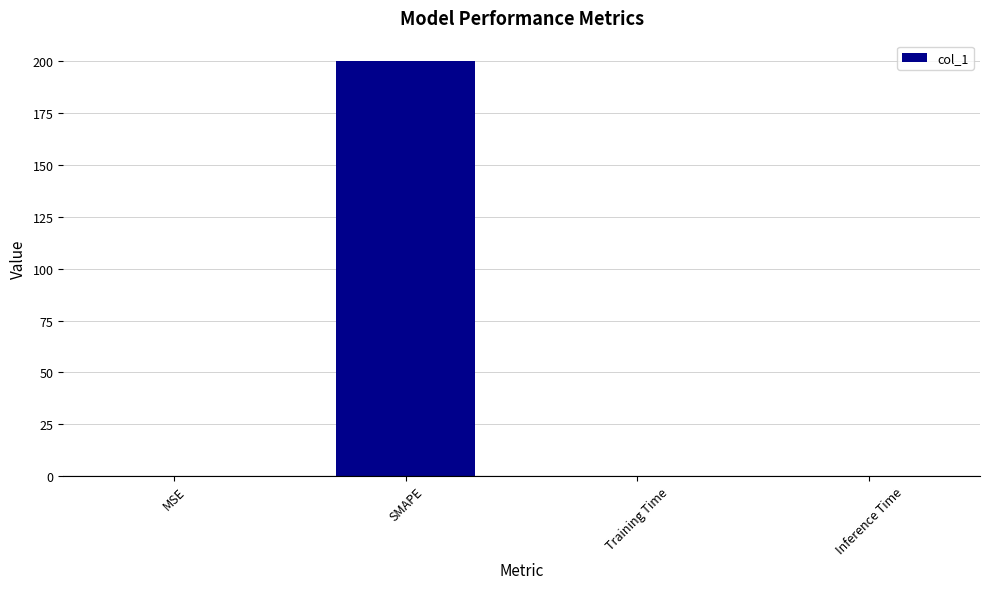

Are the bars horizontal?

No